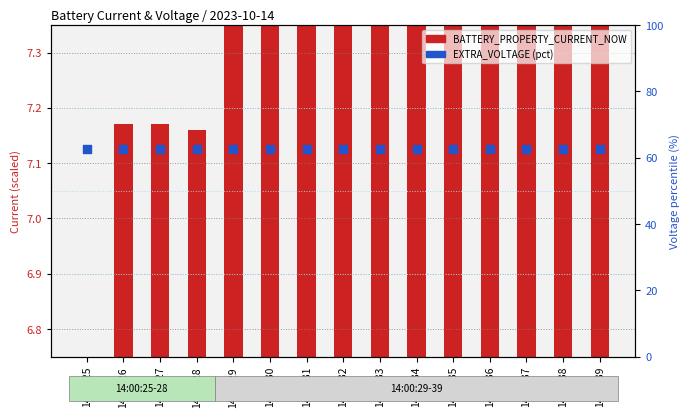

Which series has the widest spread of Y values?

BATTERY_PROPERTY_CURRENT_NOW